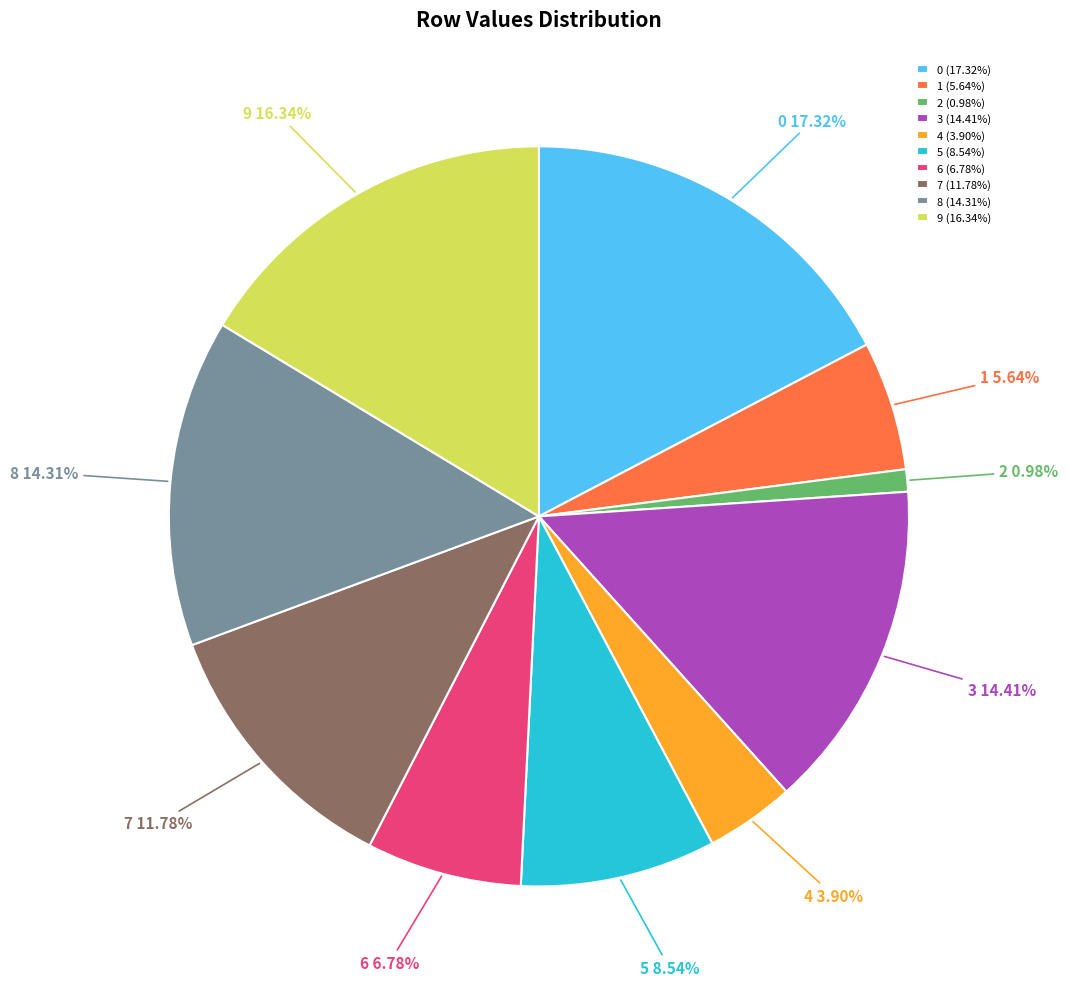

To the nearest percent, what is the difference between the largest and smallest slice percentages?

16%